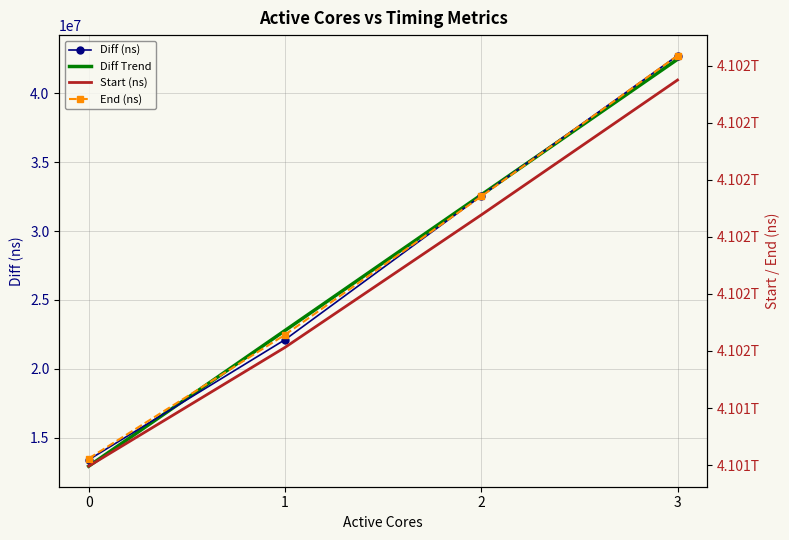

Count the End (ns) values in the range 4101628278673 to 4102117456381.

3